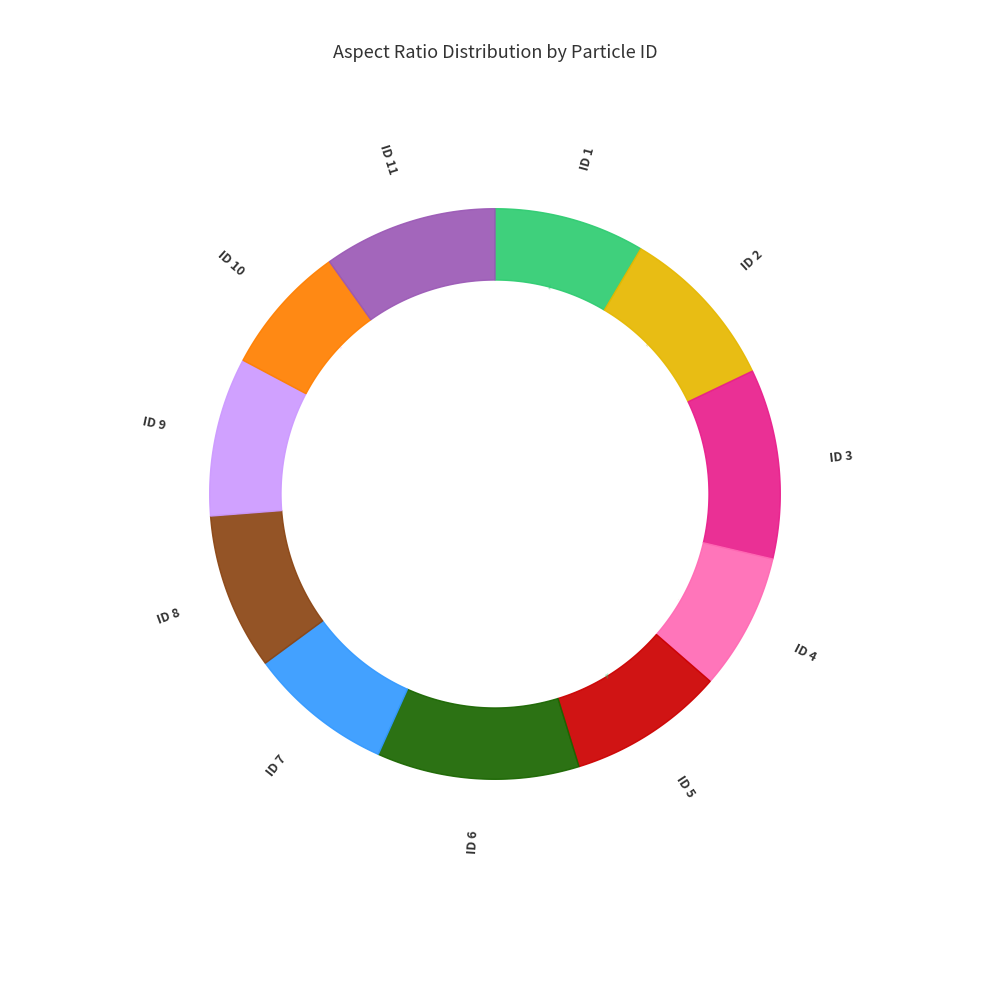

What percentage is the 6 slice, to the nearest percent?

11%